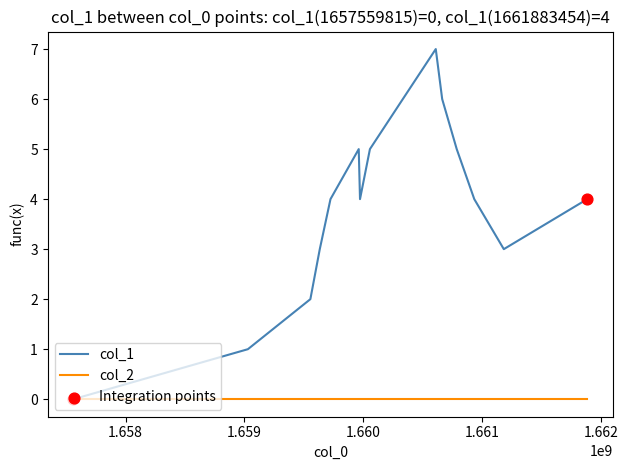

Which series has the widest spread of values?

col_1